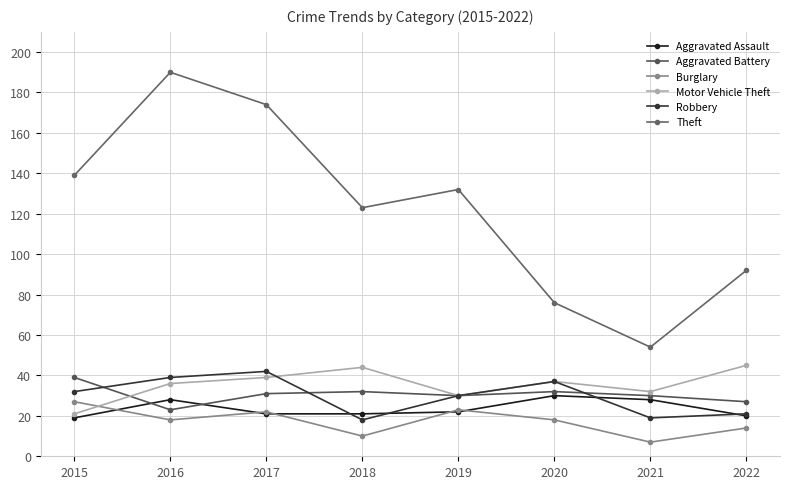

Is this an area chart (filled region under the line)?

No